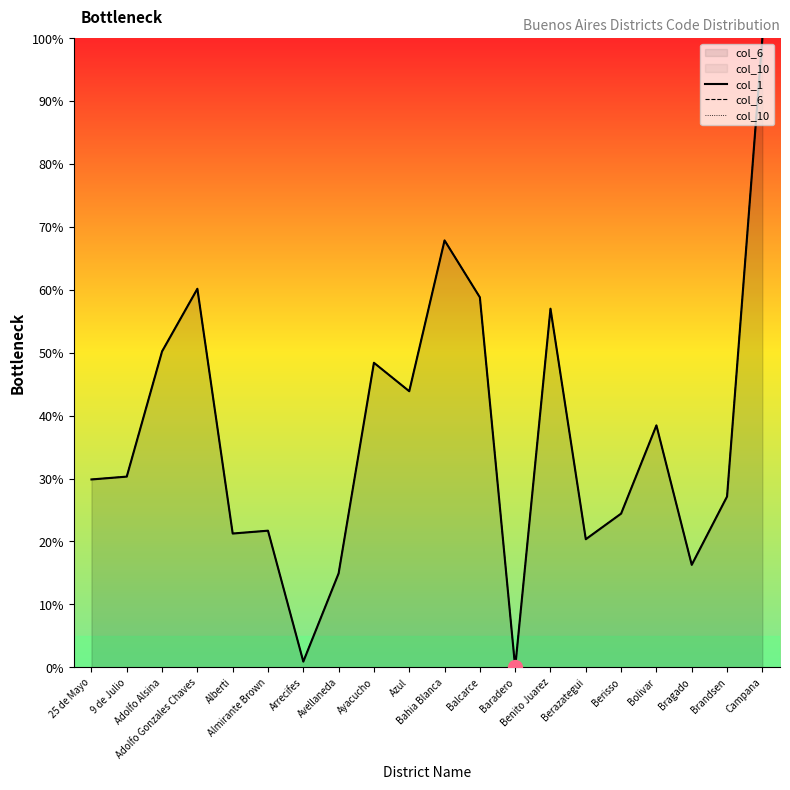

How many data points in col_1 are less than 30?

10